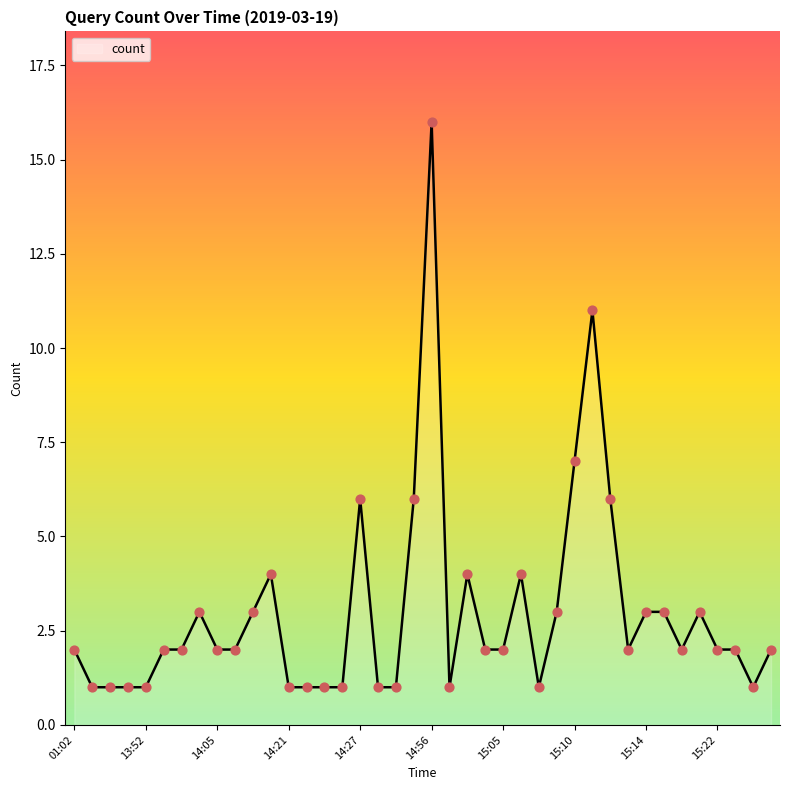

What is the greatest value displayed?

16